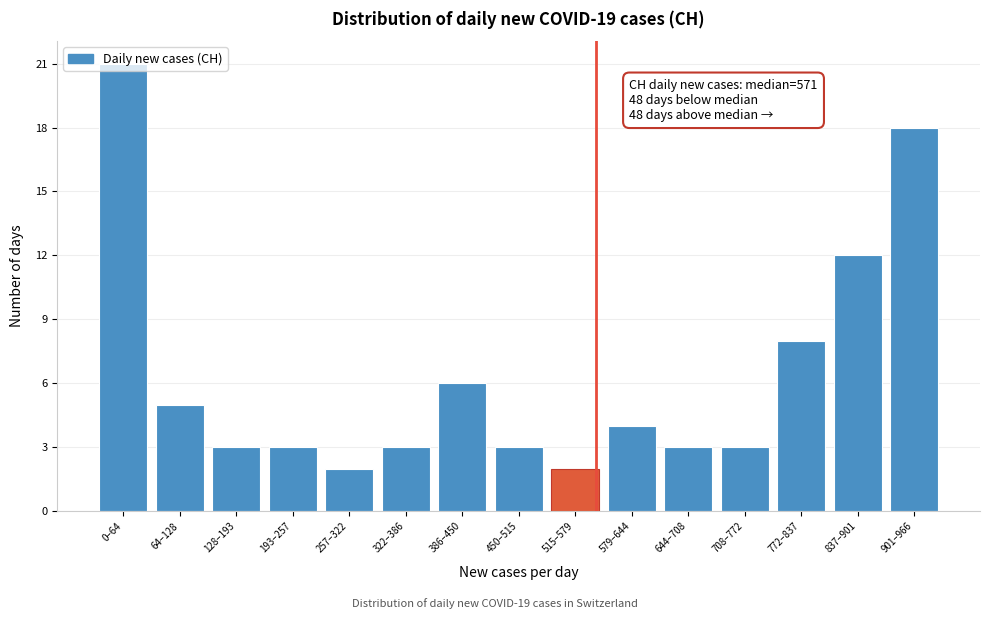

True or false: the data shows 2 at 515–579.

True